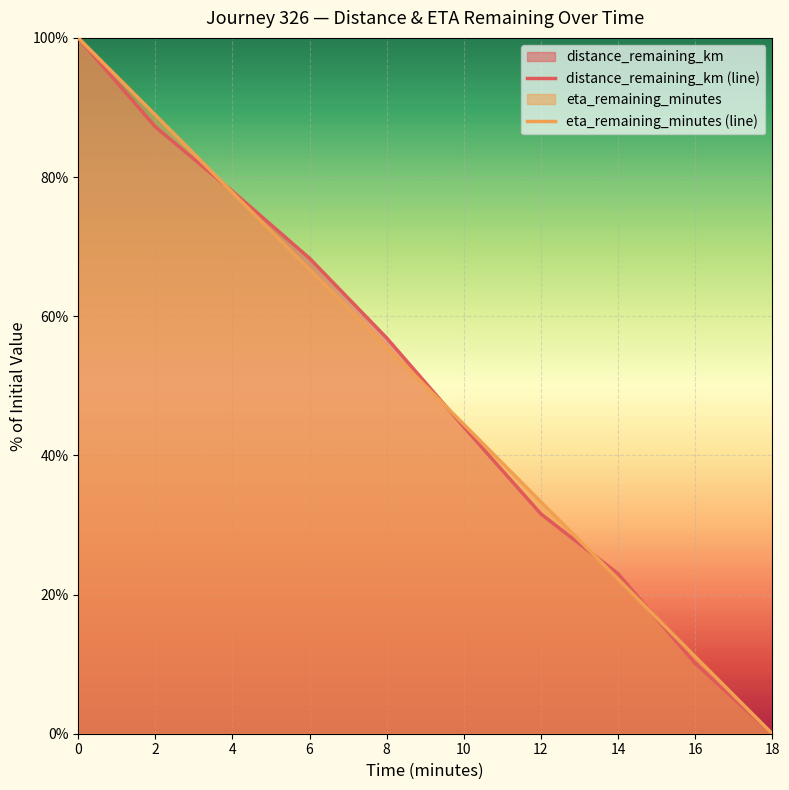

Reading left to right, transcribe all the data shown in this chart.

distance_remaining_km: 100.0	87.2	78.0	68.3	56.9	44.1	31.6	23.0	10.1	0.0
eta_remaining_minutes: 100.0	88.9	77.8	66.7	55.5	44.5	33.3	22.2	11.1	0.0